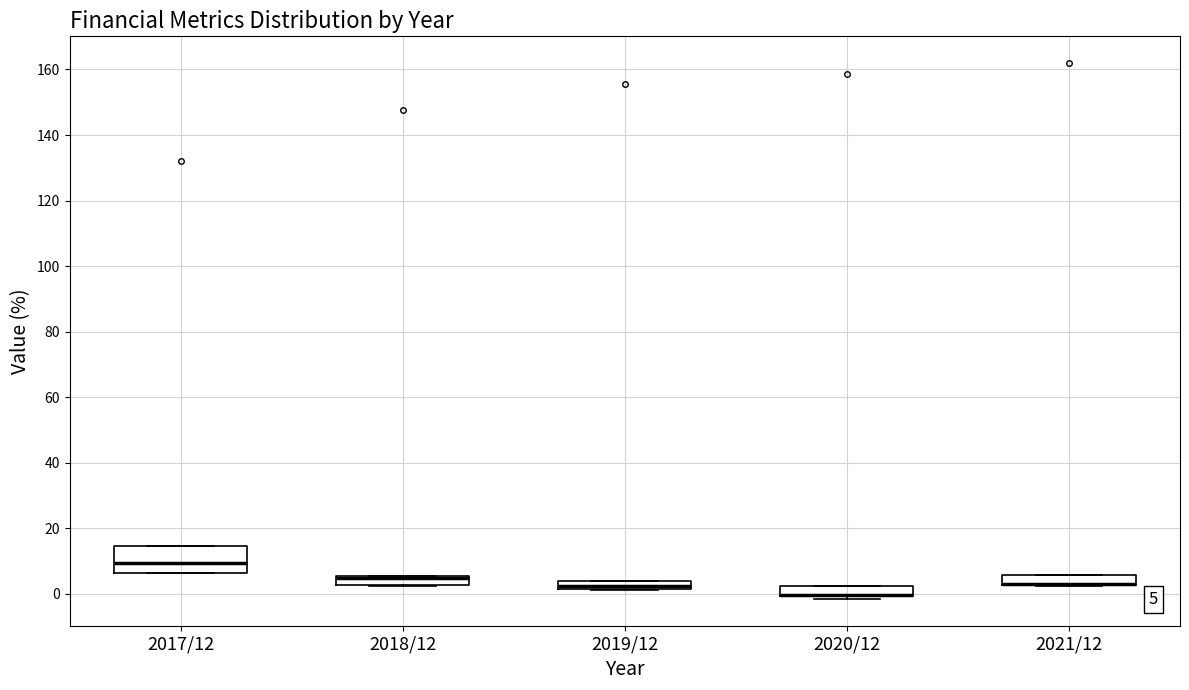

Which box is the tallest, from its lower edge to its upper edge?

2017/12